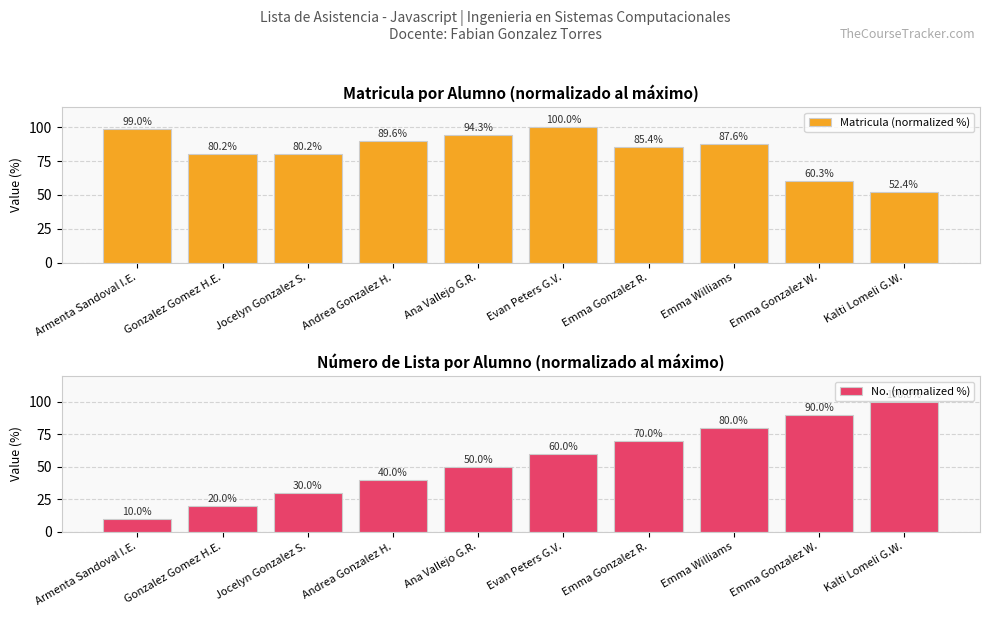

What is the difference between the second highest and second lowest values in the No. (normalized %) series?

70